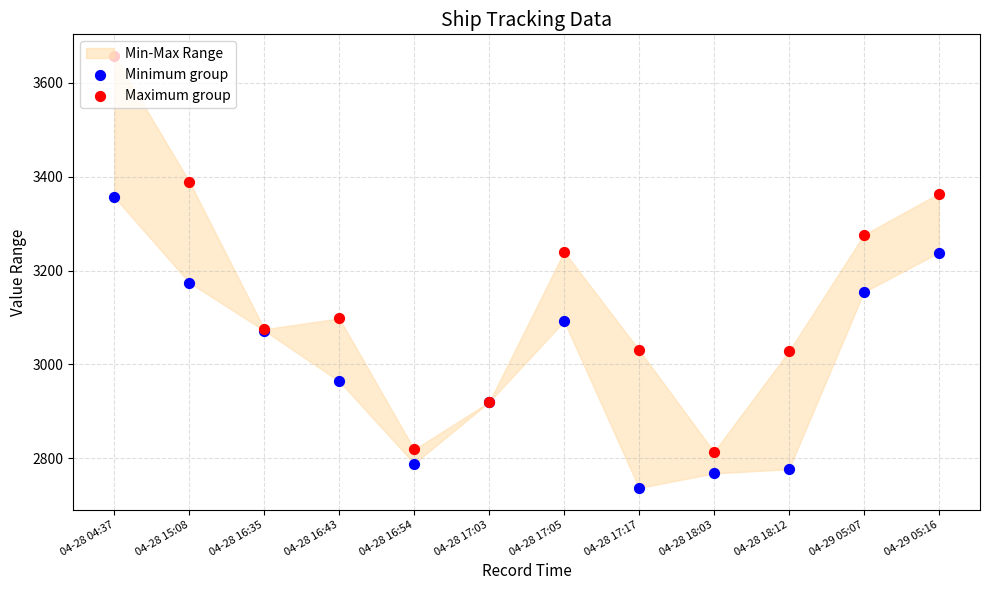

At how many categories does at least one series exceed 3023?

9